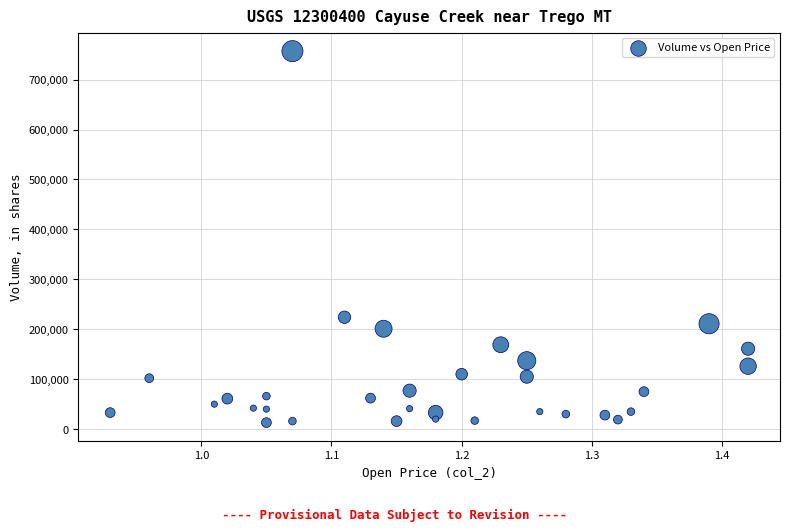

What Y value in the scatter plot is closest to 385000?

224000